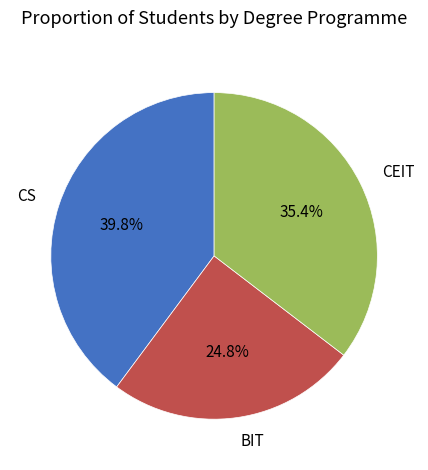

Which category has the biggest portion of the pie?

CS